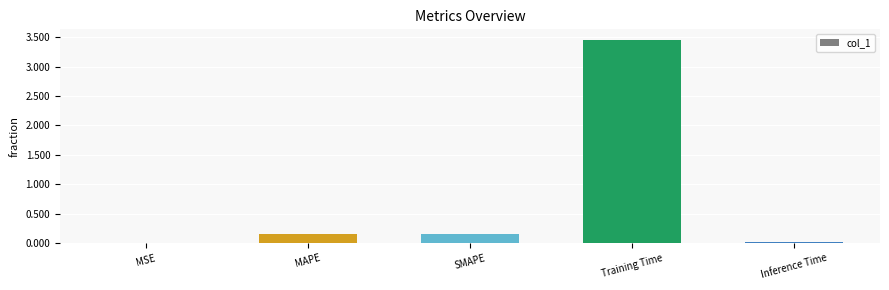

How many categories are shown in the chart?

5